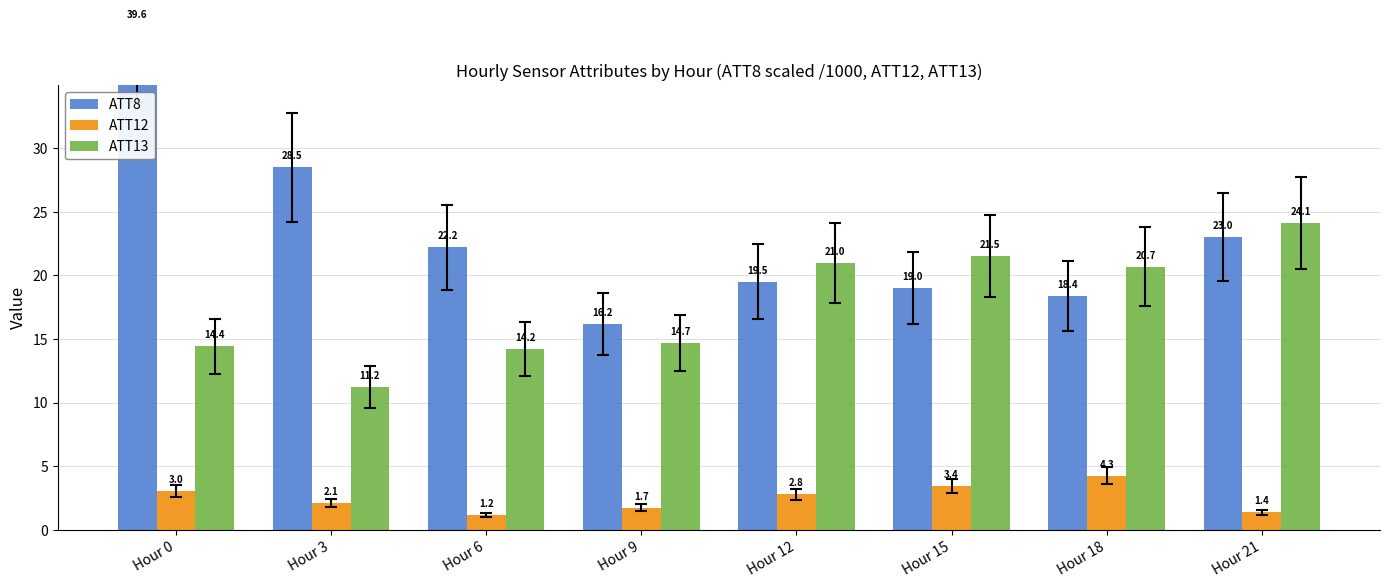

Rank the categories by ATT13 value from highest to lowest.

Hour 21, Hour 15, Hour 12, Hour 18, Hour 9, Hour 0, Hour 6, Hour 3